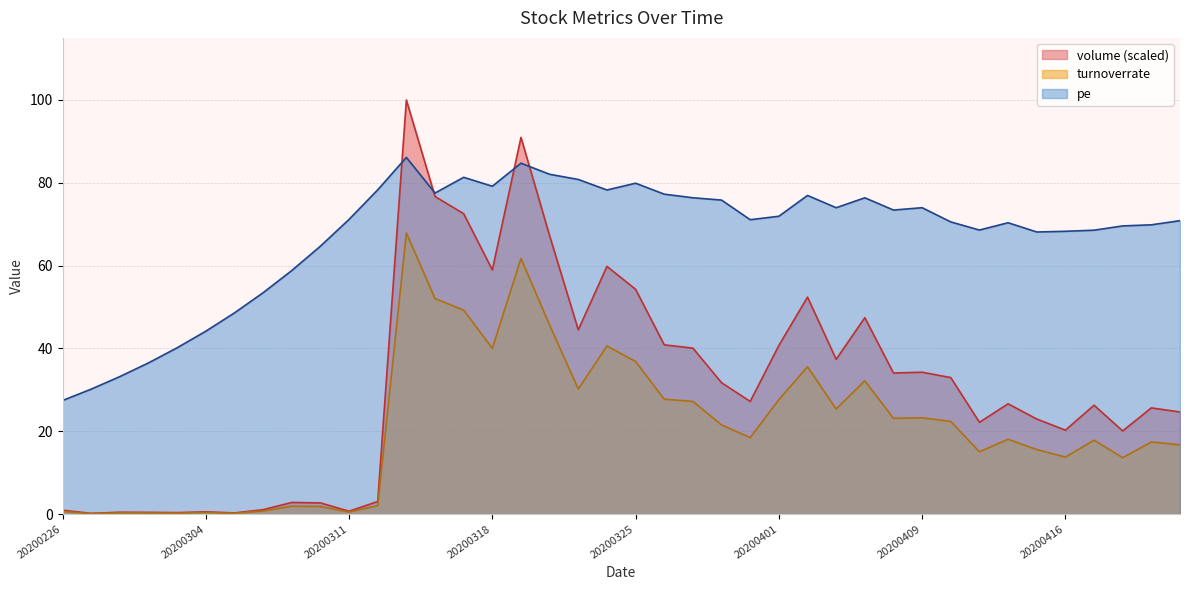

True or false: pe and turnoverrate intersect in this chart.

False